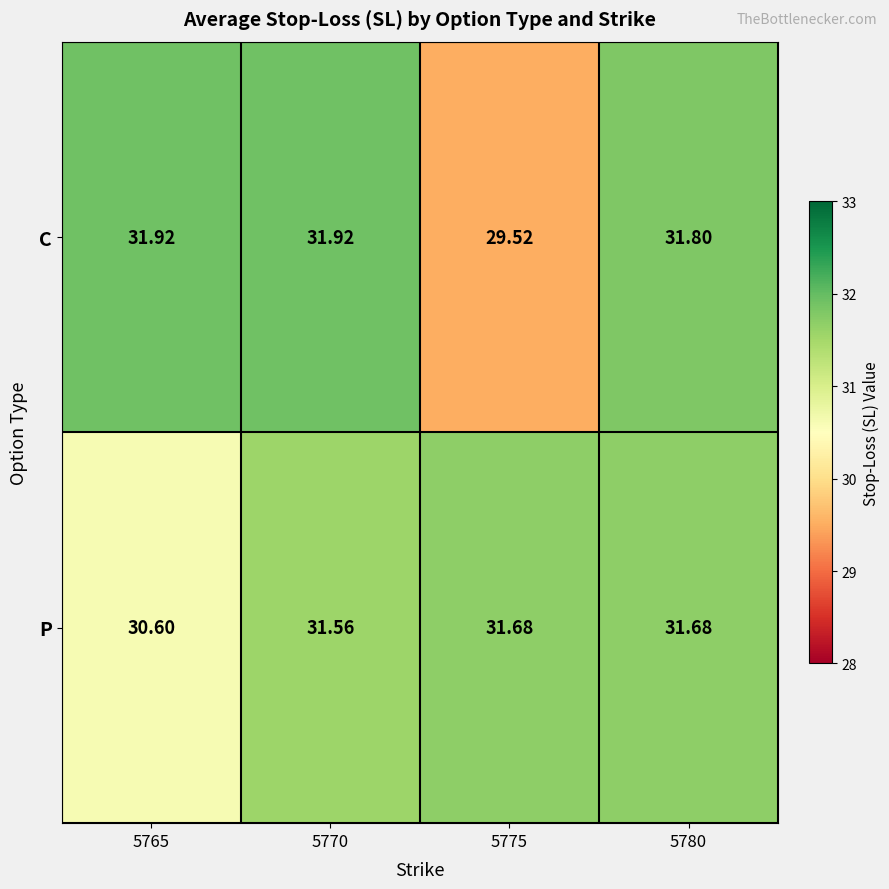

List the series in order of their peak value, lowest first.

P, C